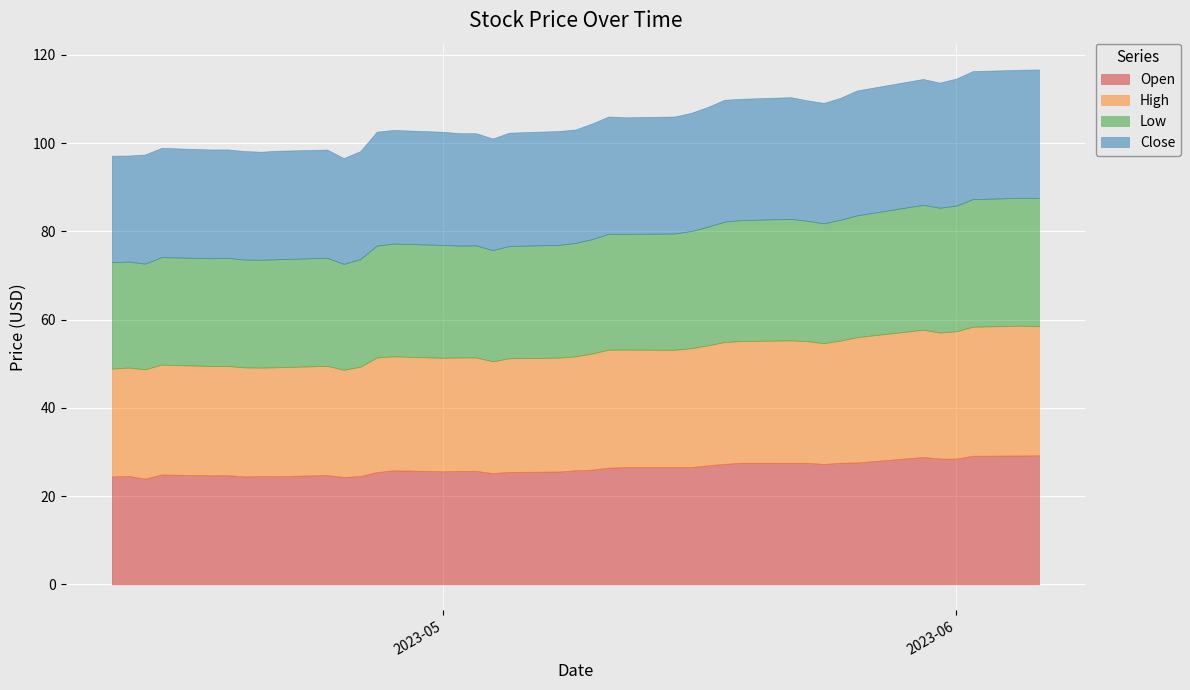

What is the minimum value shown in the chart?

24.0